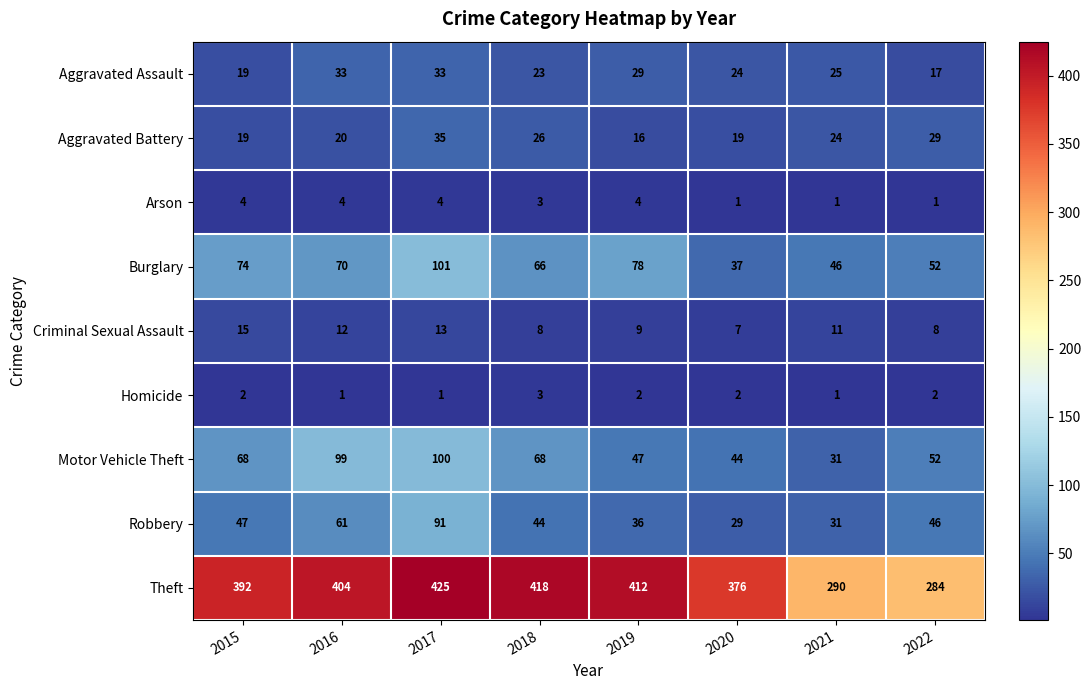

What is the sum of the Robbery values at 2017 and 2021?

122